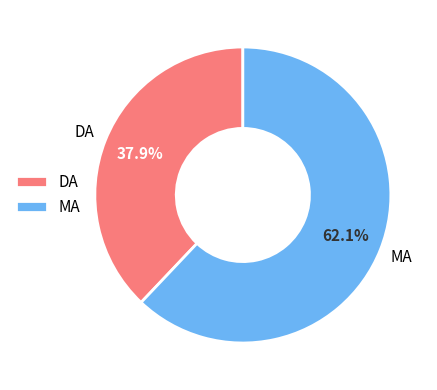

Between DA and MA, which is larger?

MA